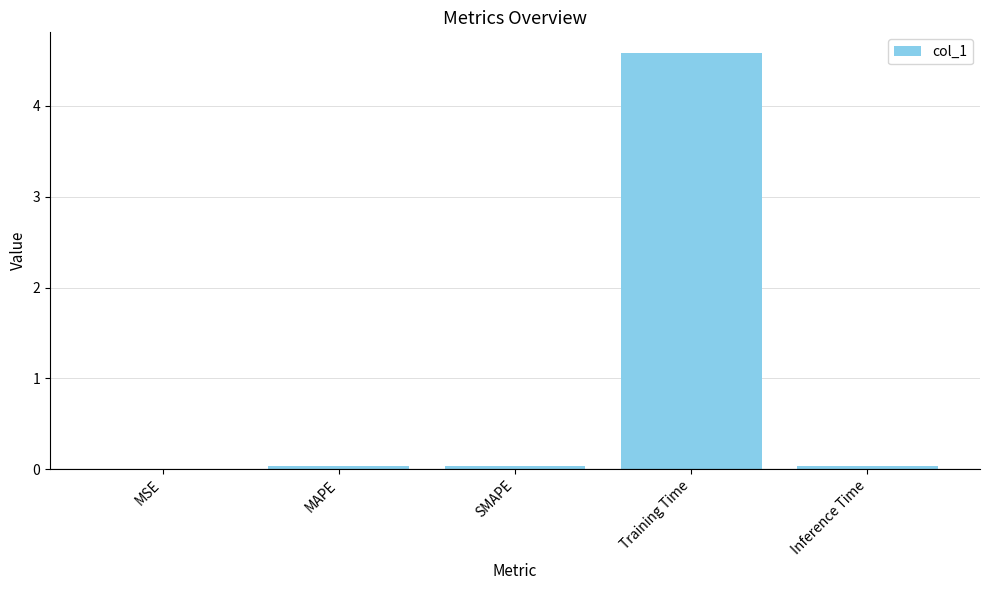

Are the bars horizontal?

No